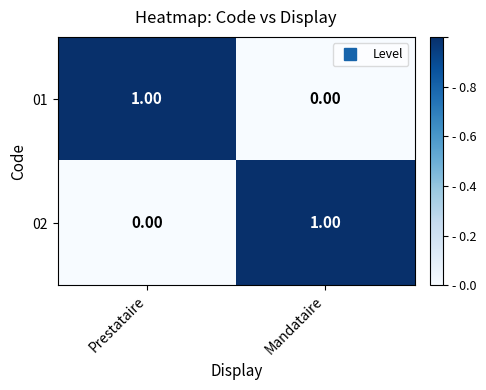

Which category has the highest value in the 01 series?

Prestataire